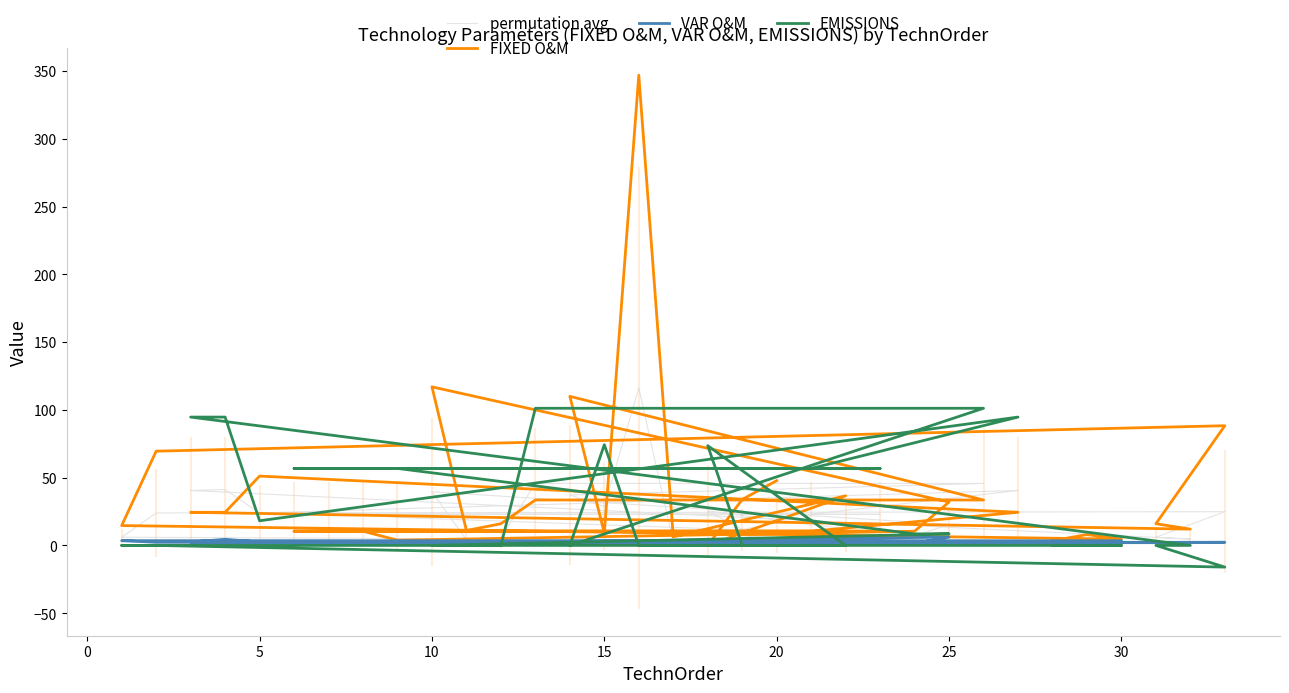

How many values in EMISSIONS are below zero?

1